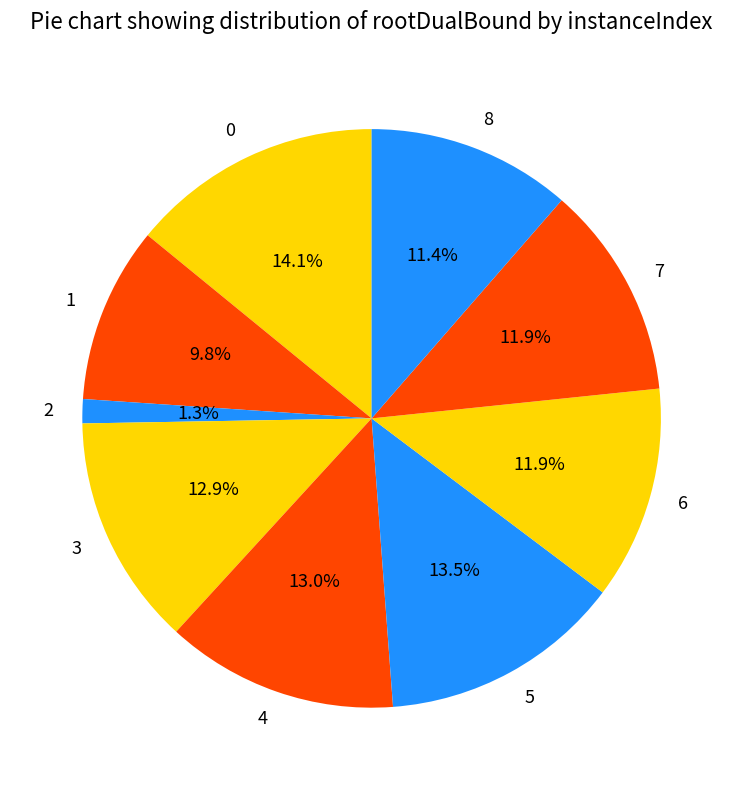

To the nearest percent, what is the combined percentage of 6 and 5?

25%